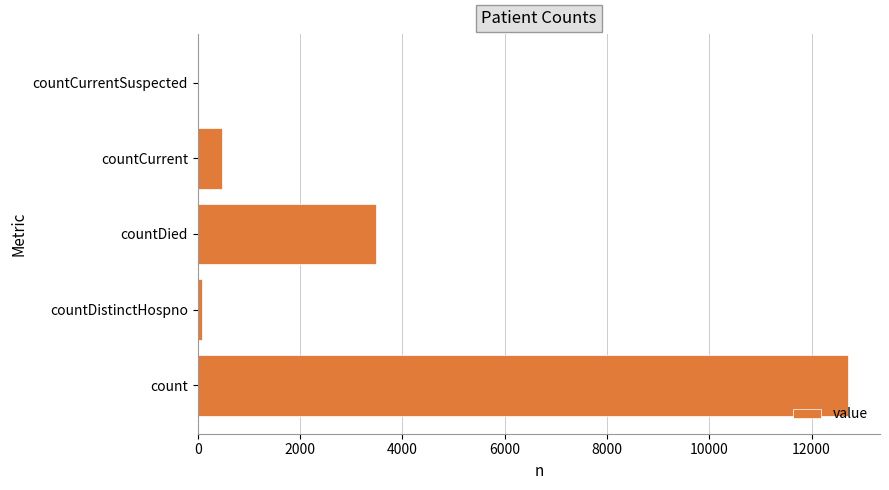

What is the change in value from count to countDied?

-9224